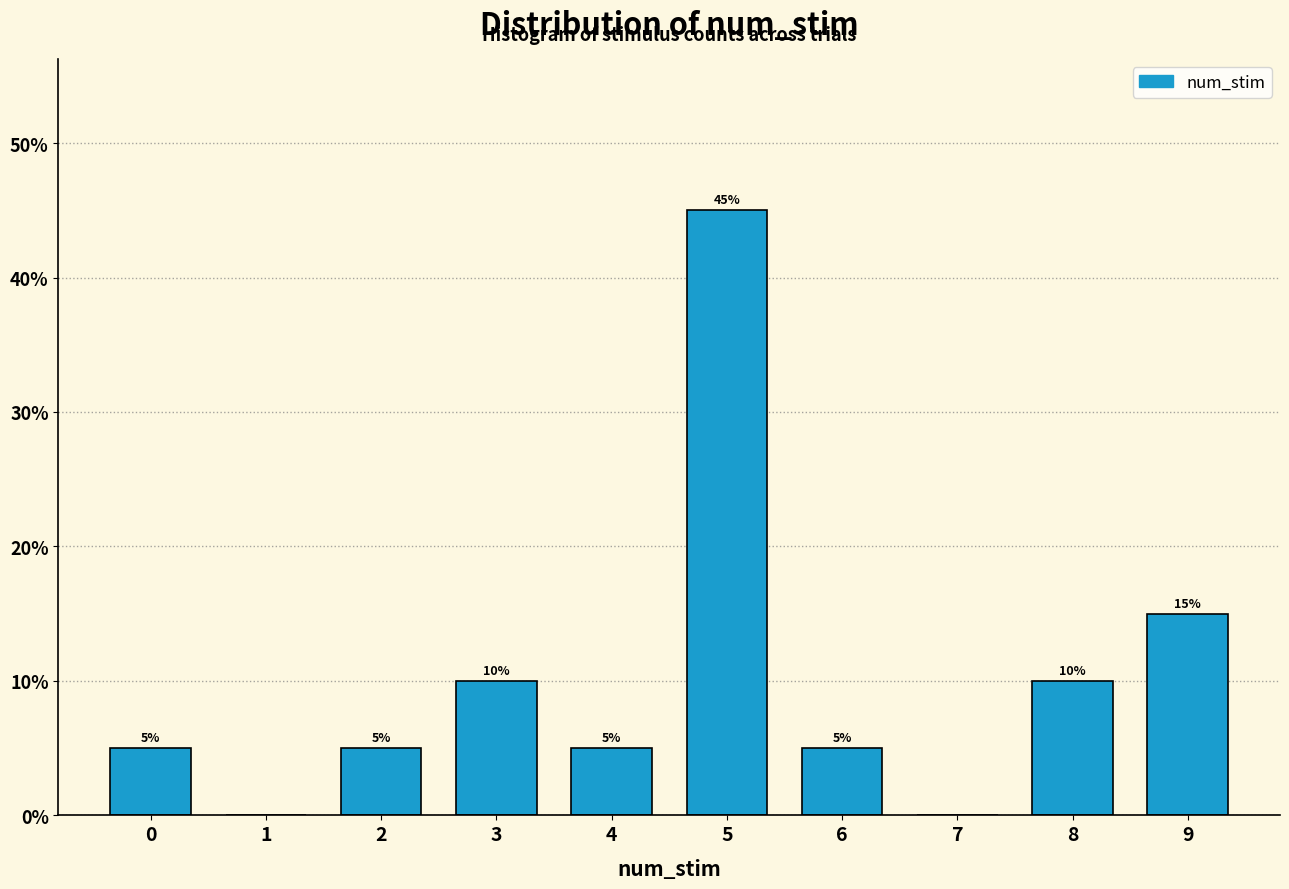

Which range on the x-axis has the tallest bar?

4.5 to 5.5